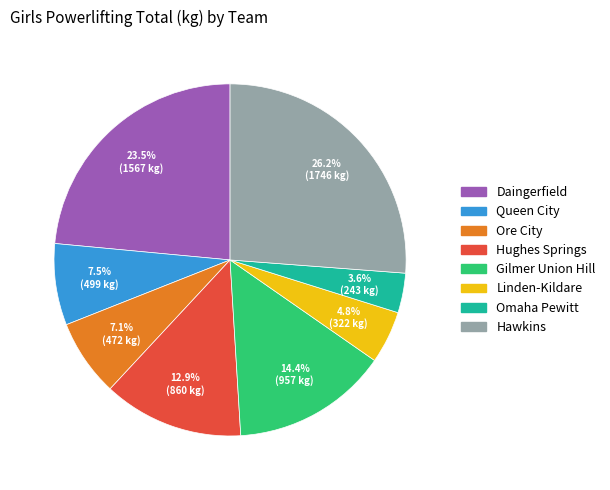

Is there any slice that represents more than half of the pie?

No